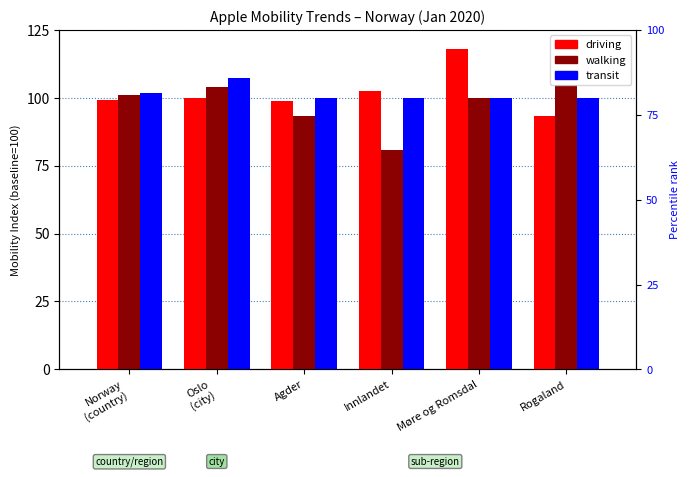

What is the label of the 3rd bar from the right?

Innlandet